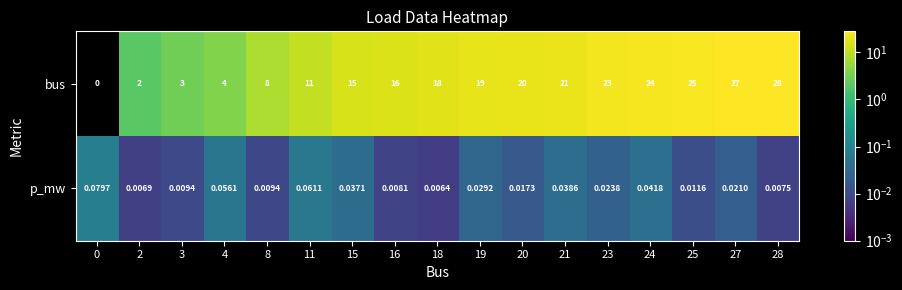

What is the total value across all series at 8?

8.0